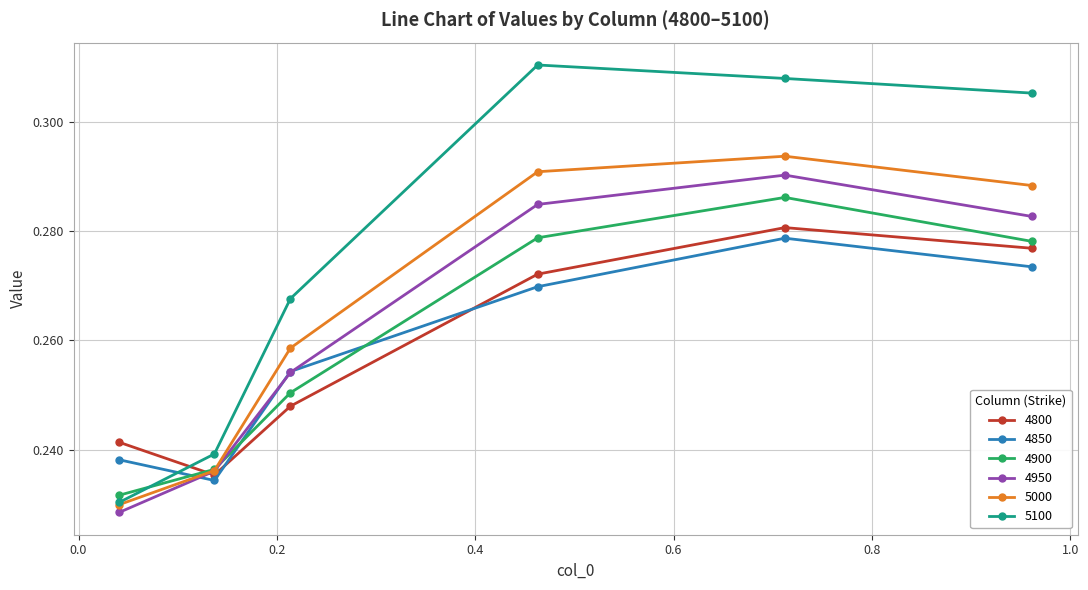

How many 5100 values are between 0 and 1?

6